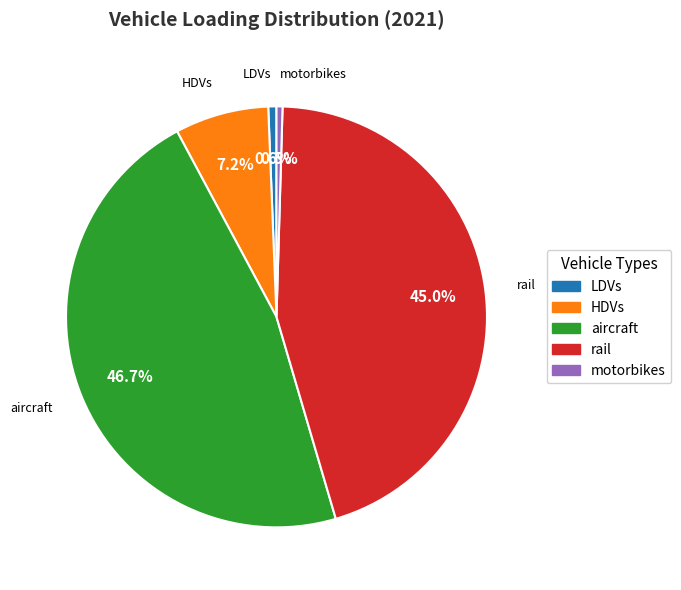

To the nearest percent, what is the average slice percentage?

20%